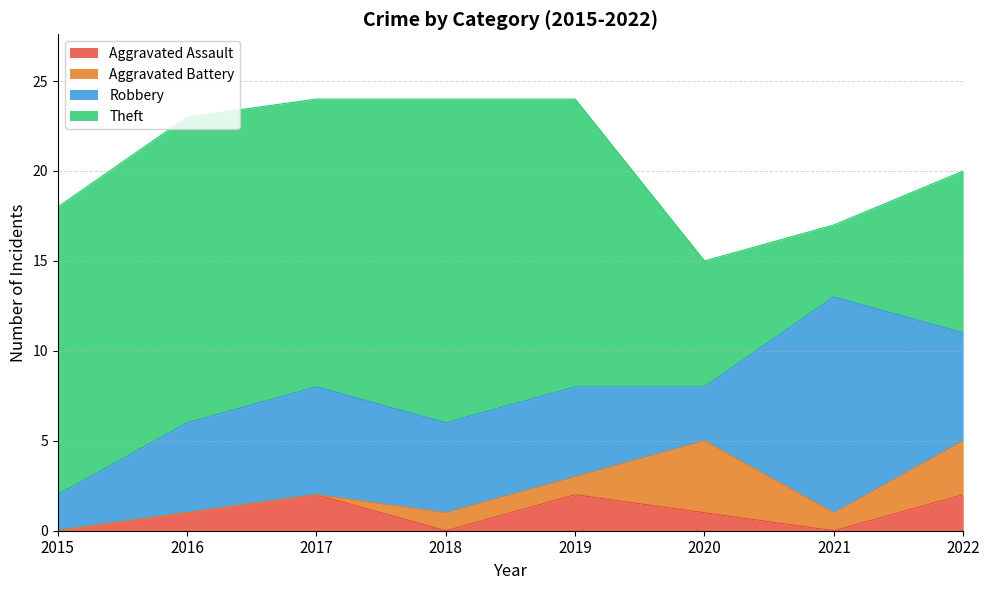

What is the total value across all series at 2022?

20